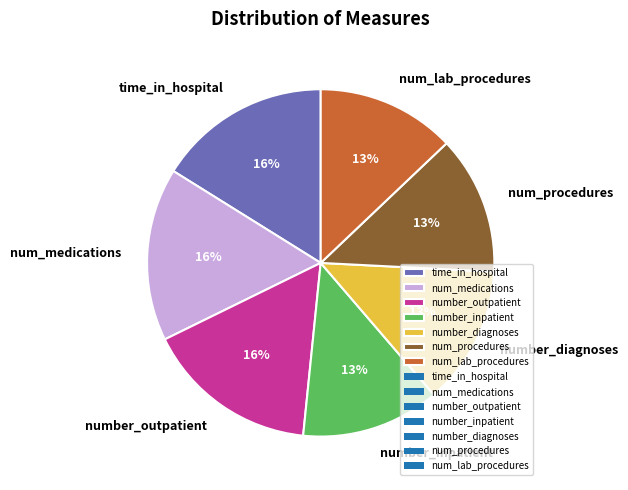

To the nearest percent, what portion does num_lab_procedures represent?

13%